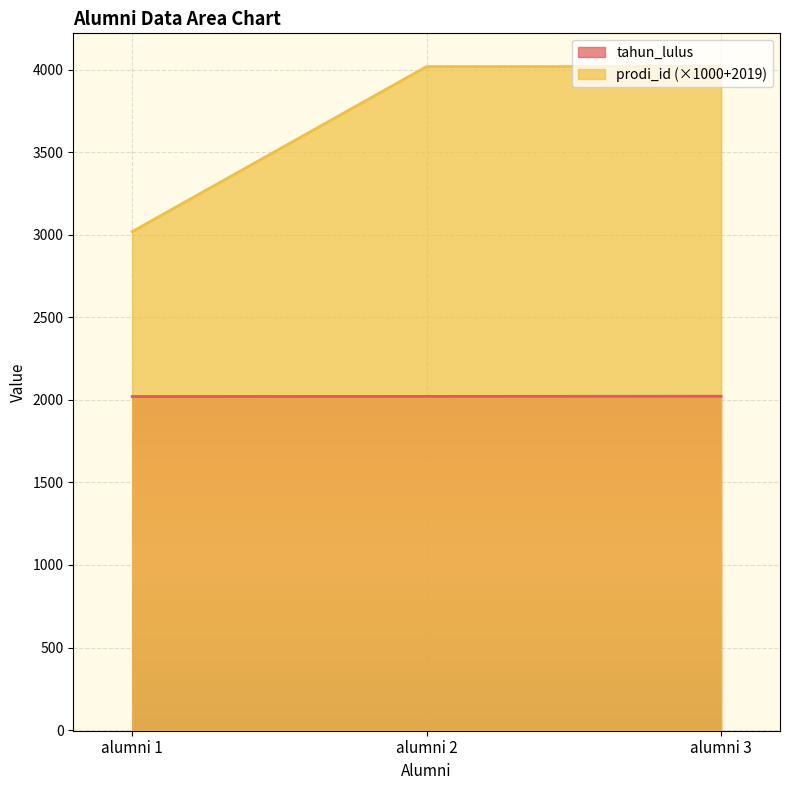

At alumni 3, list the series in order from largest to smallest.

prodi_id (×1000+2019), tahun_lulus